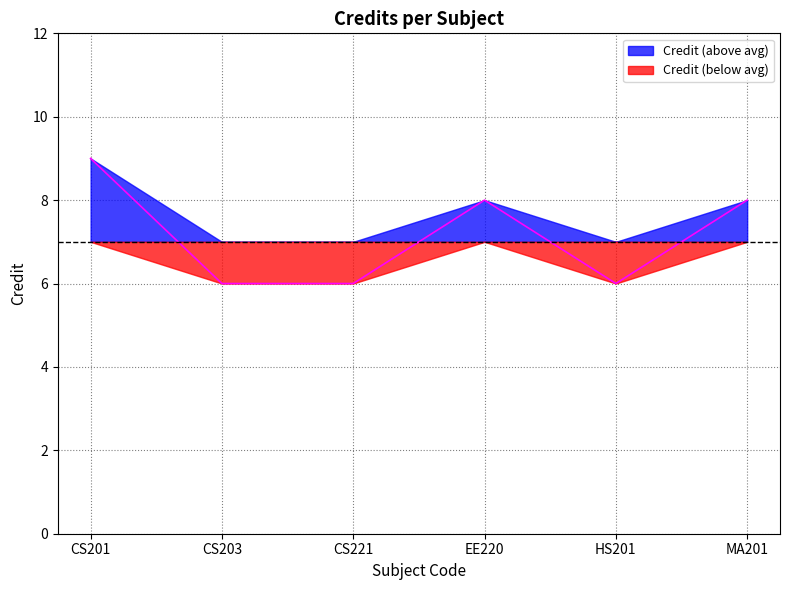

Count the number of values greater than 8.

1